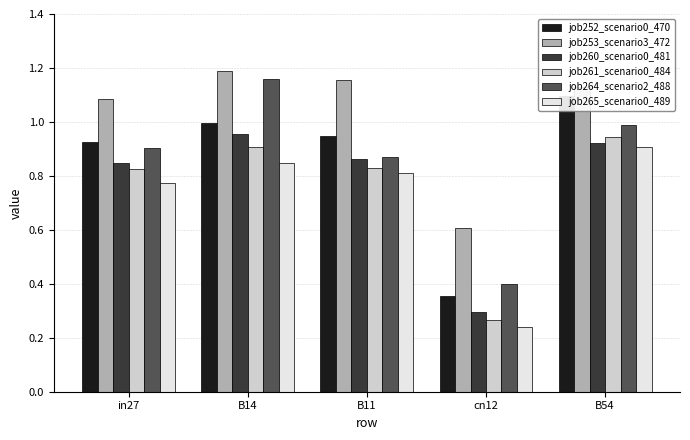

Where is job253_scenario3_472 nearest to the value 0?

cn12